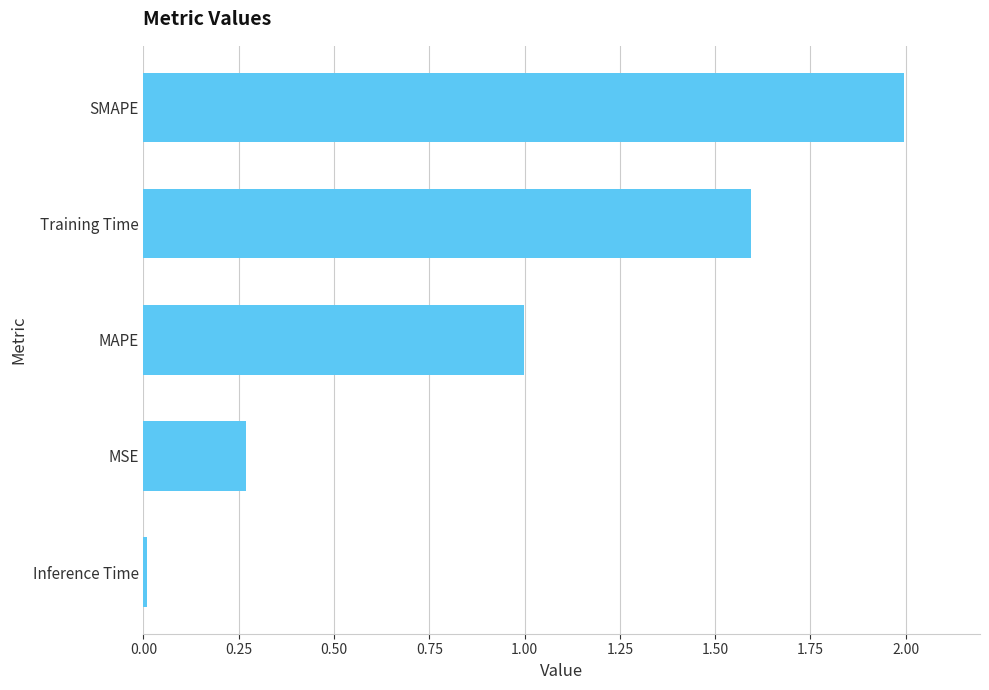

Rank the categories by value from highest to lowest.

SMAPE, Training Time, MAPE, MSE, Inference Time